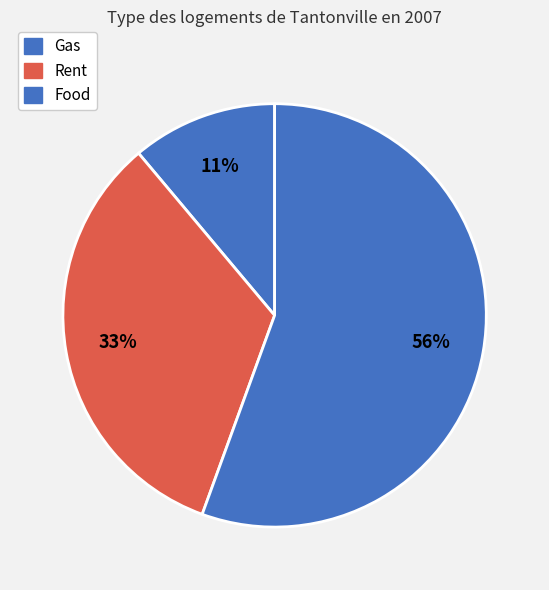

How many segments does this pie chart have?

3